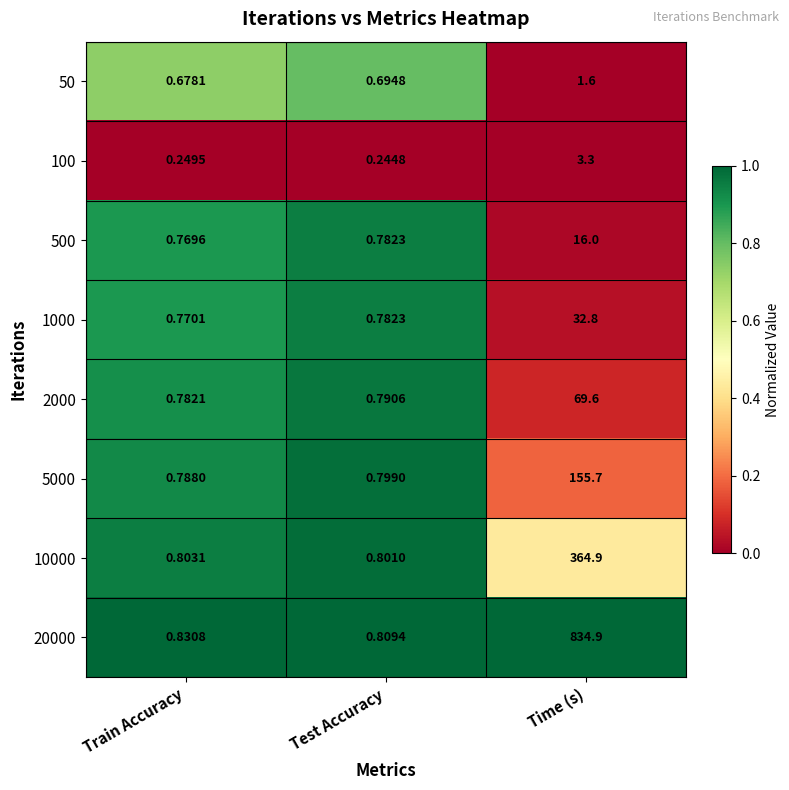

At which label is 10000 closest to 182?

Train Accuracy